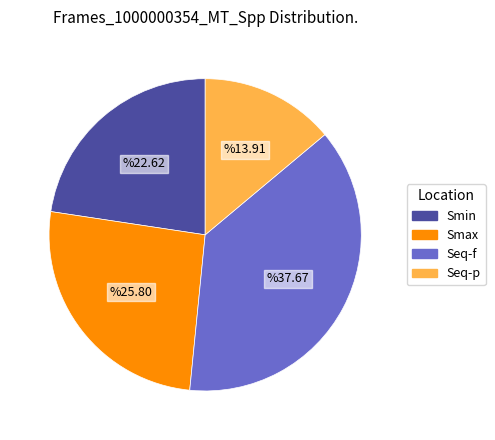

What is the smallest slice in the pie chart?

Seq-p